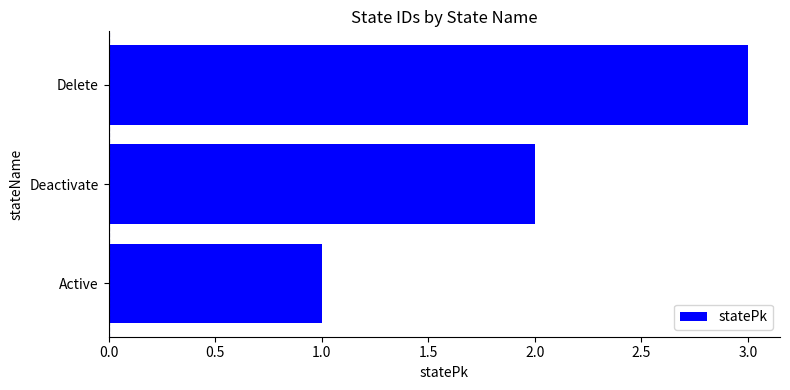

What is the ratio of the value at Deactivate to the value at Active?

2.0